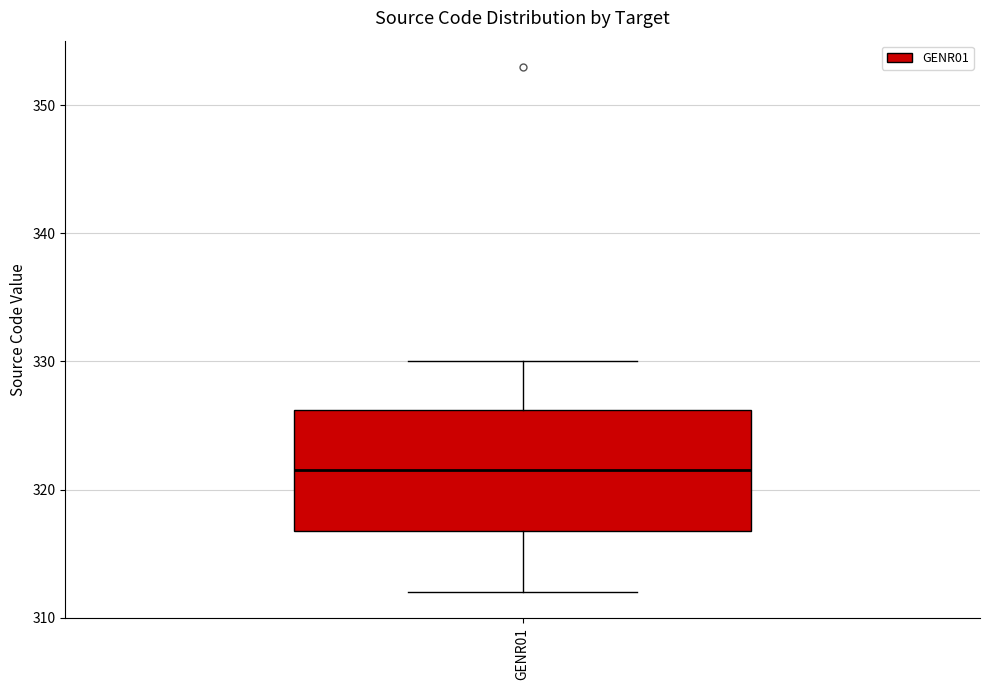

Where does the median line of the box for GENR01 sit on the y-axis? The values are not printed on the chart, so give them approximately, as read against the axis.

322